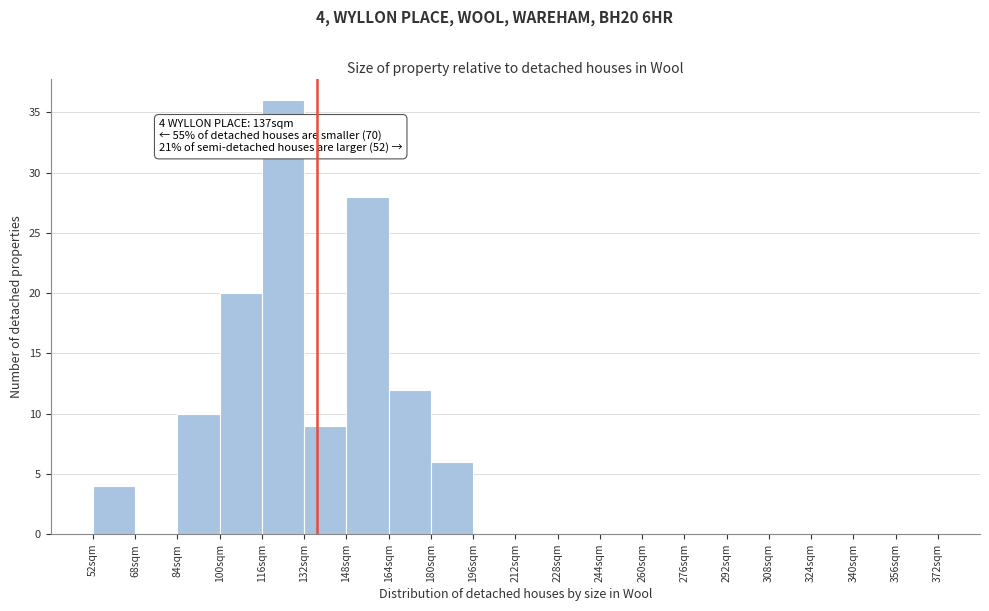

Over which range of the x-axis is the bar tallest?

116 to 132